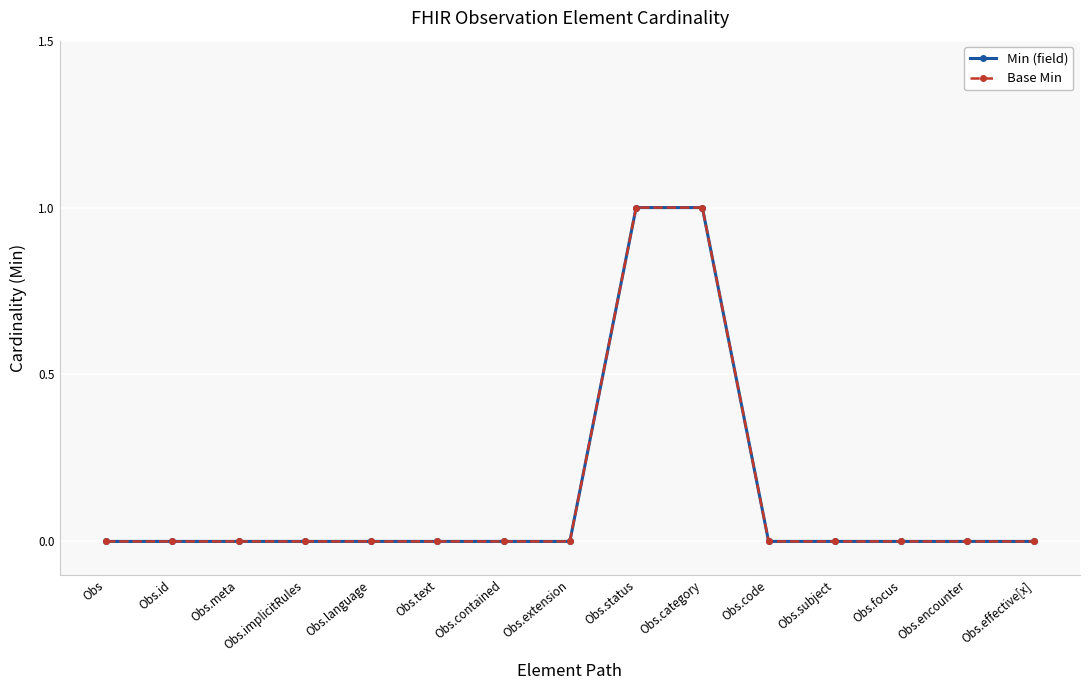

List the series in order of their peak value, lowest first.

Min (field), Base Min